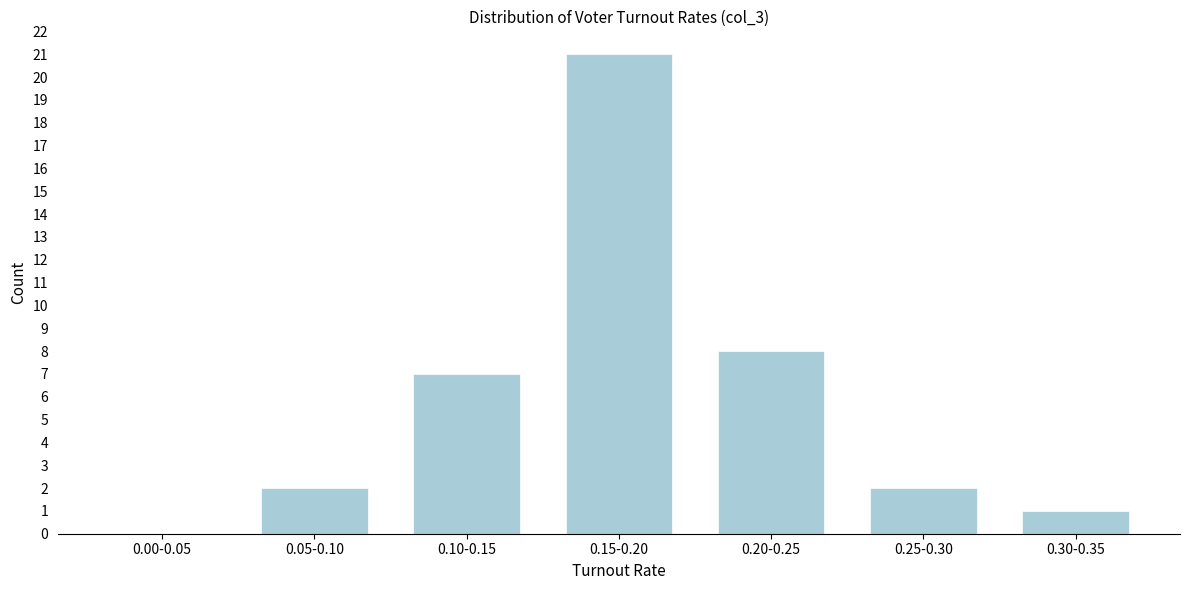

Reading left to right, transcribe all the data shown in this chart.

0.00-0.05=0	0.05-0.10=2	0.10-0.15=7	0.15-0.20=21	0.20-0.25=8	0.25-0.30=2	0.30-0.35=1